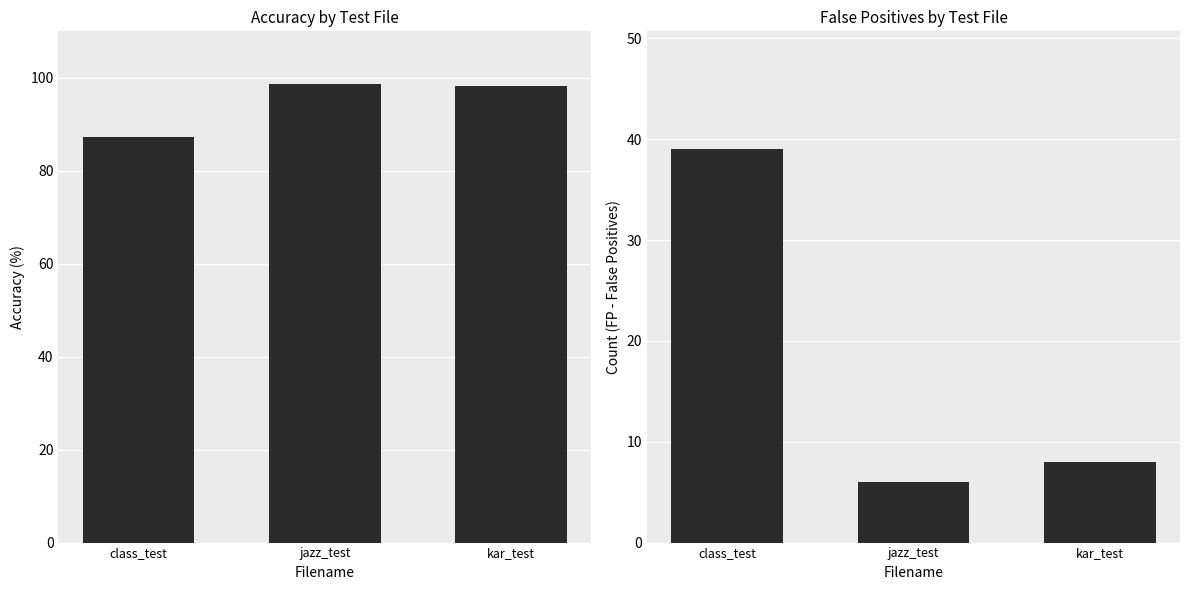

The Acc.% series shows 98.6 at jazz_test. True or false?

True